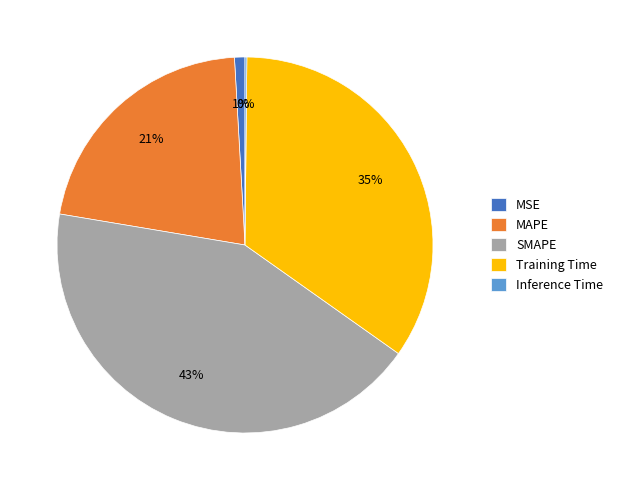

Is the sum of MSE and SMAPE greater than half?

No